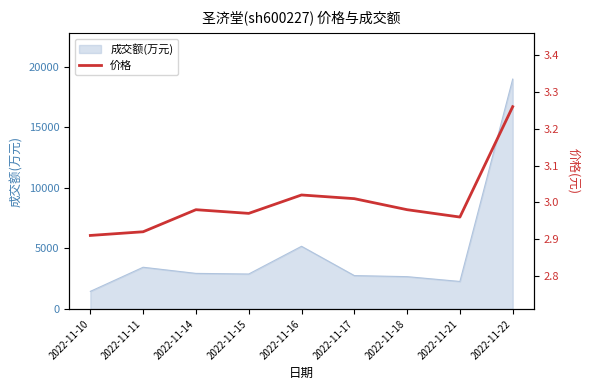

How many points are lower than both their immediate neighbors (excluding endpoints)?

2